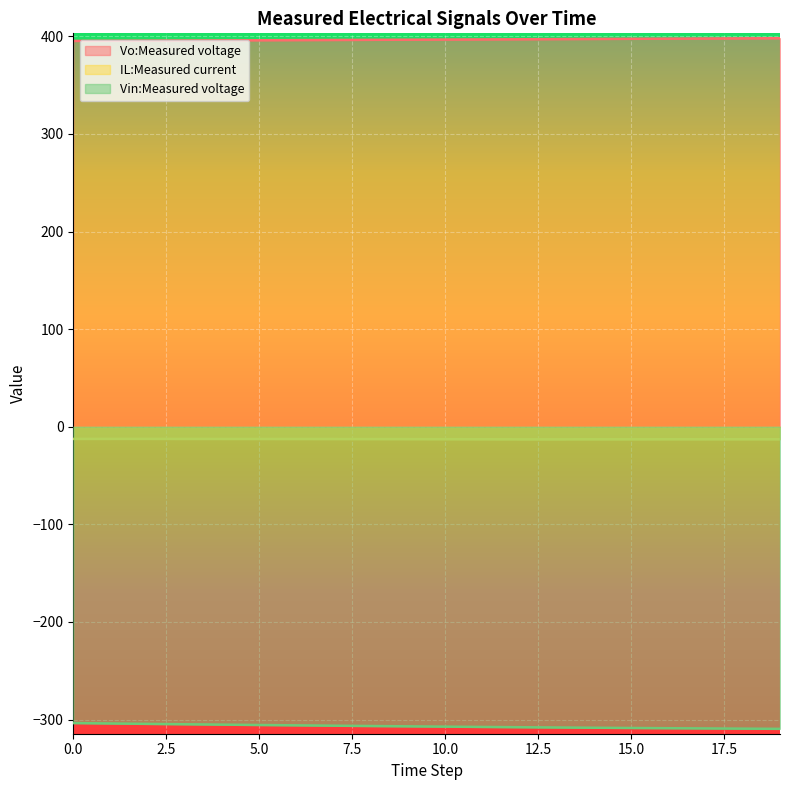

What is the average value of the Vin:Measured voltage series?

-306.9